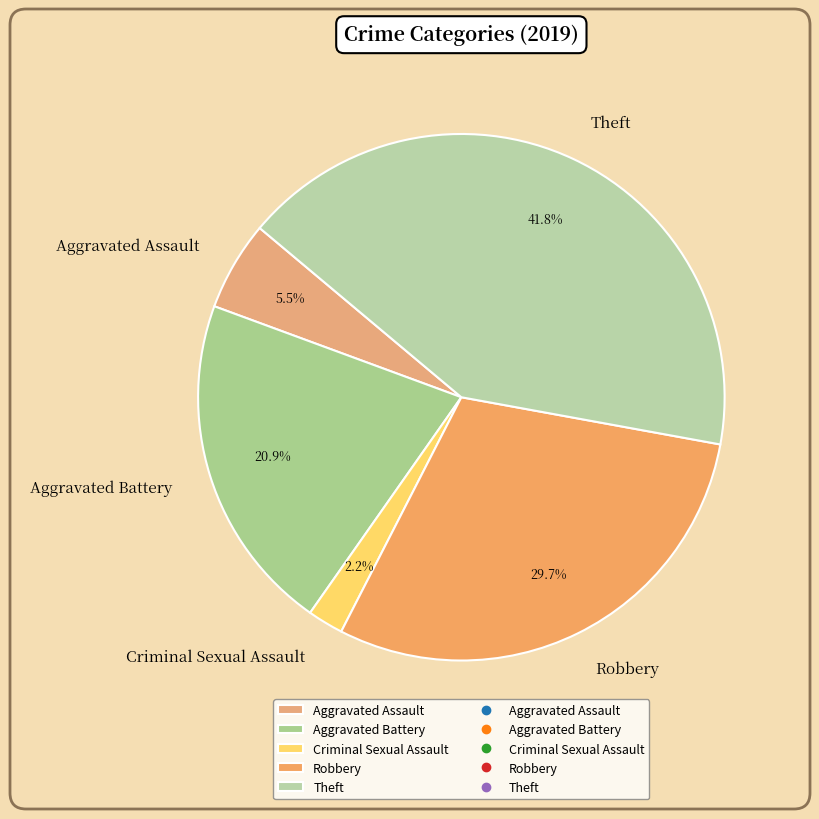

Which category has the biggest portion of the pie?

Theft